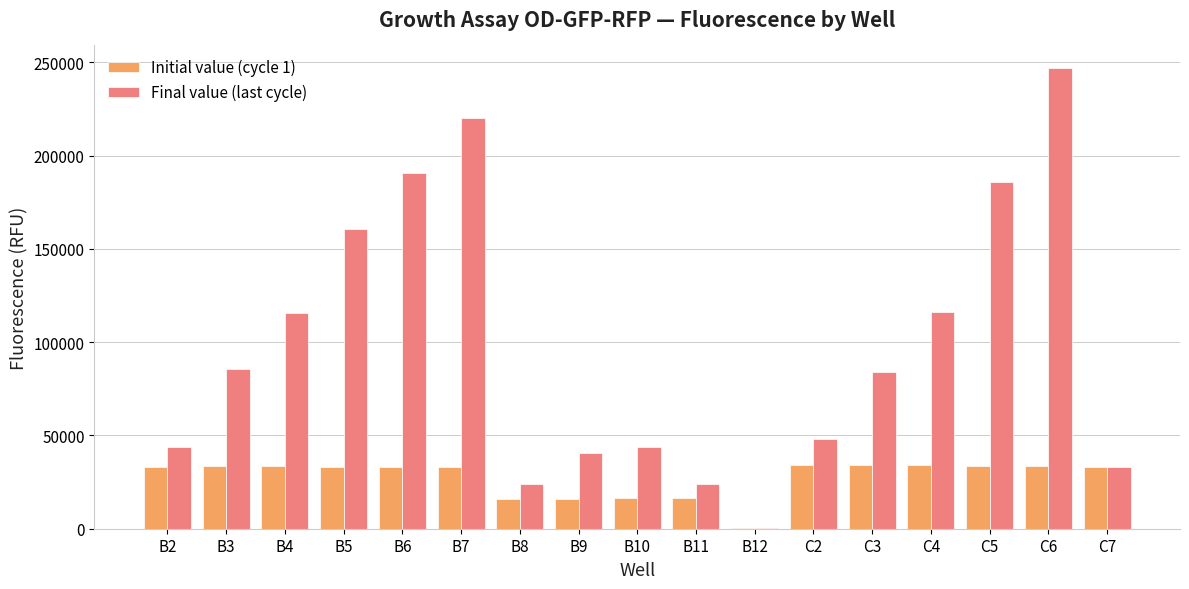

At which category is the sum across all series the highest?

C6